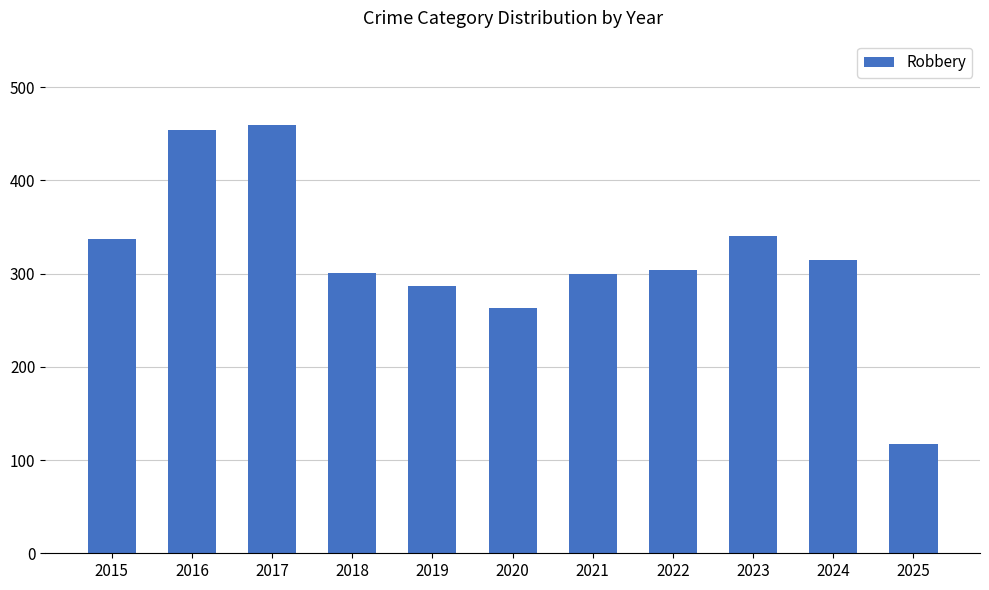

The chart shows a value of 263 at 2020. True or false?

True